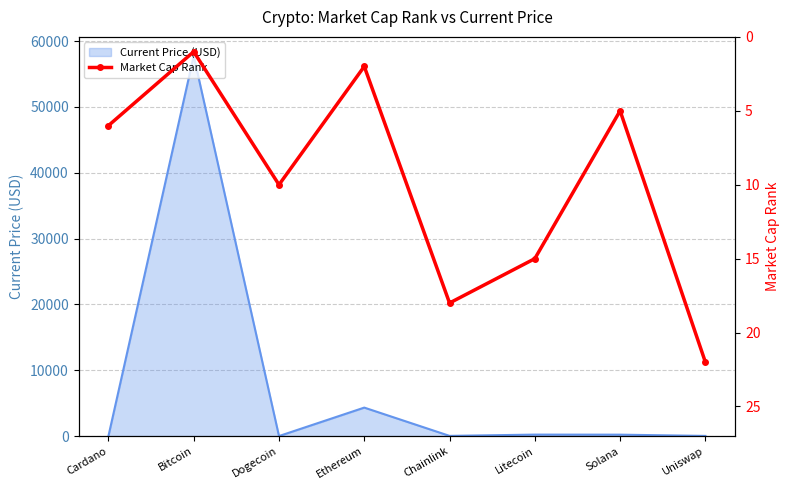

What is the maximum value for Current Price (USD)?

57739.0